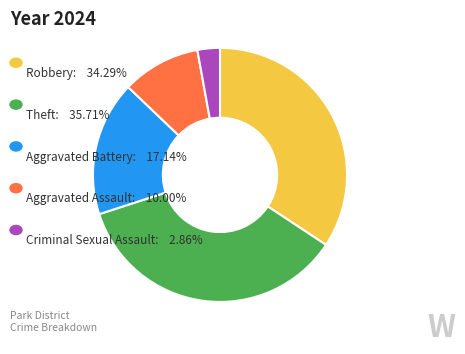

Is there a majority slice in this chart?

No